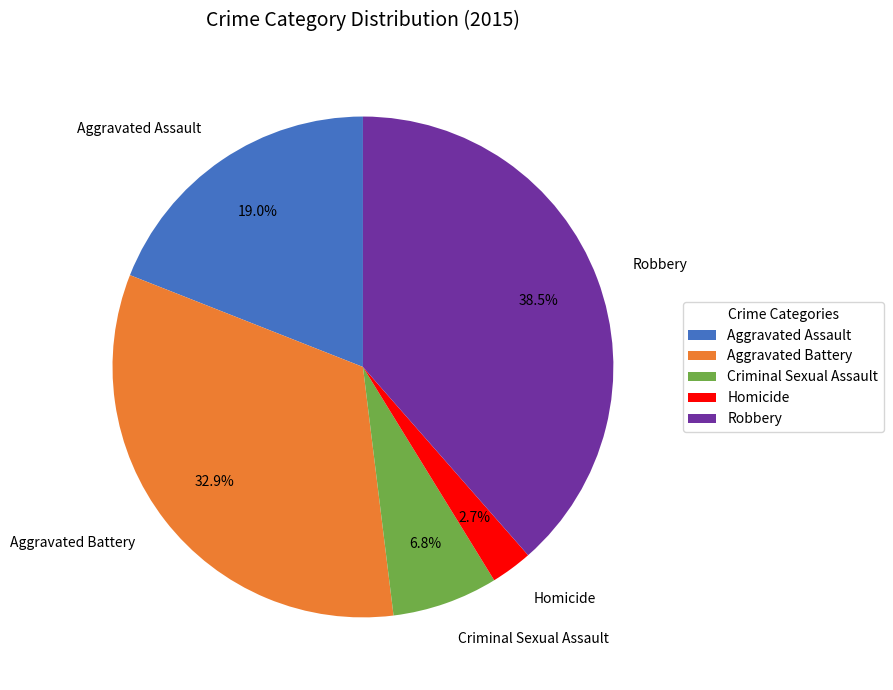

To the nearest percent, what portion does Homicide represent?

3%